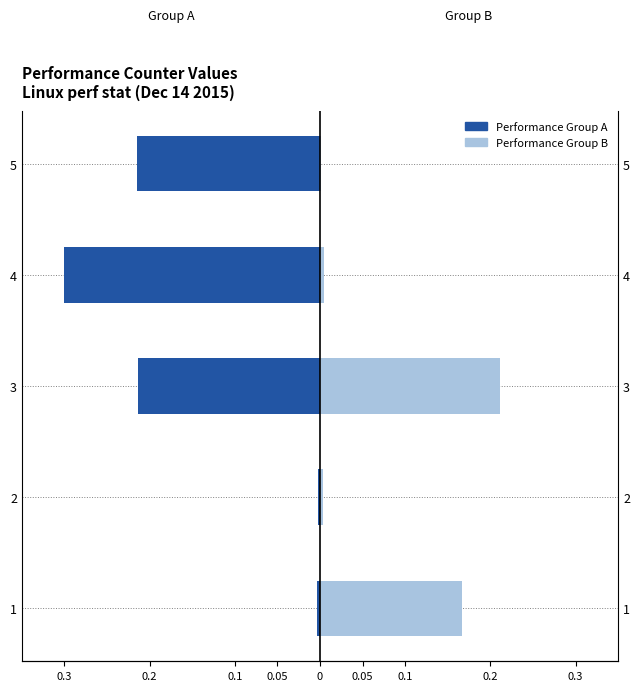

Which has a higher value, 3 or 1?

1